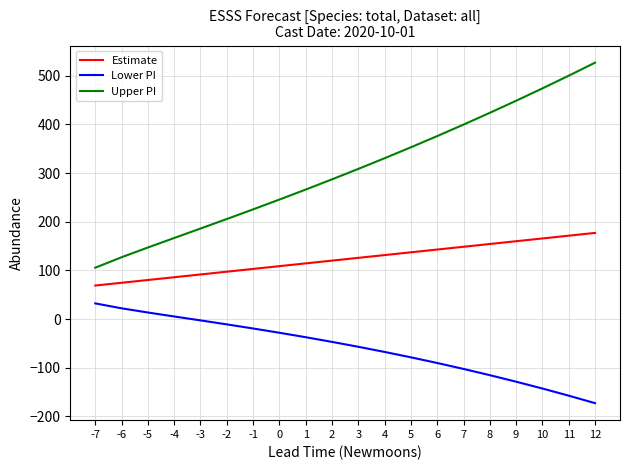

What is the difference between the maximum and minimum values in the Upper PI series?

421.3